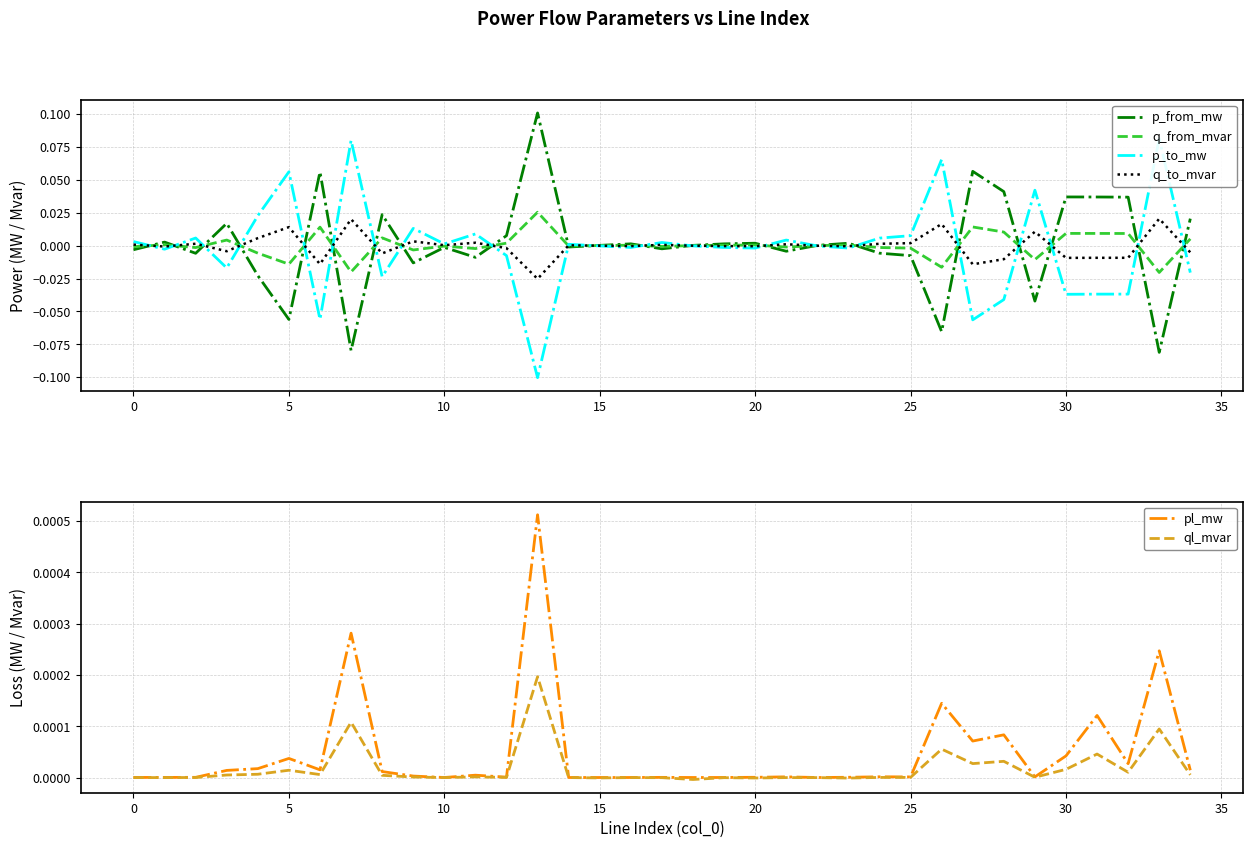

Is this an area chart (filled region under the line)?

No